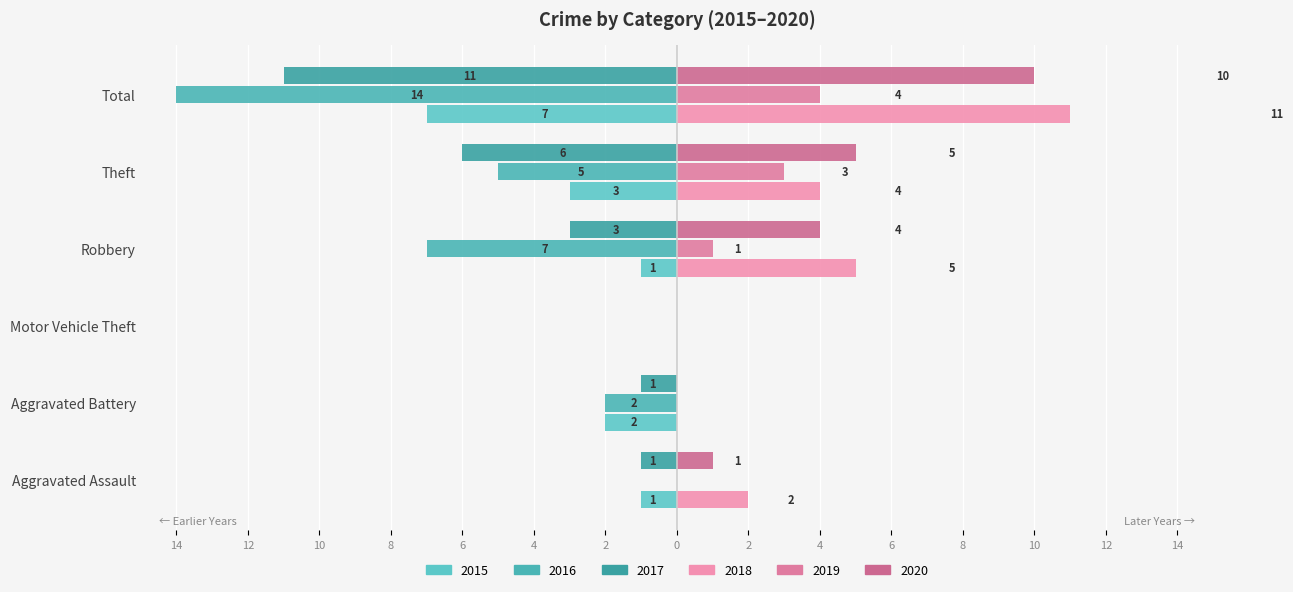

Count the number of data series in this chart.

6